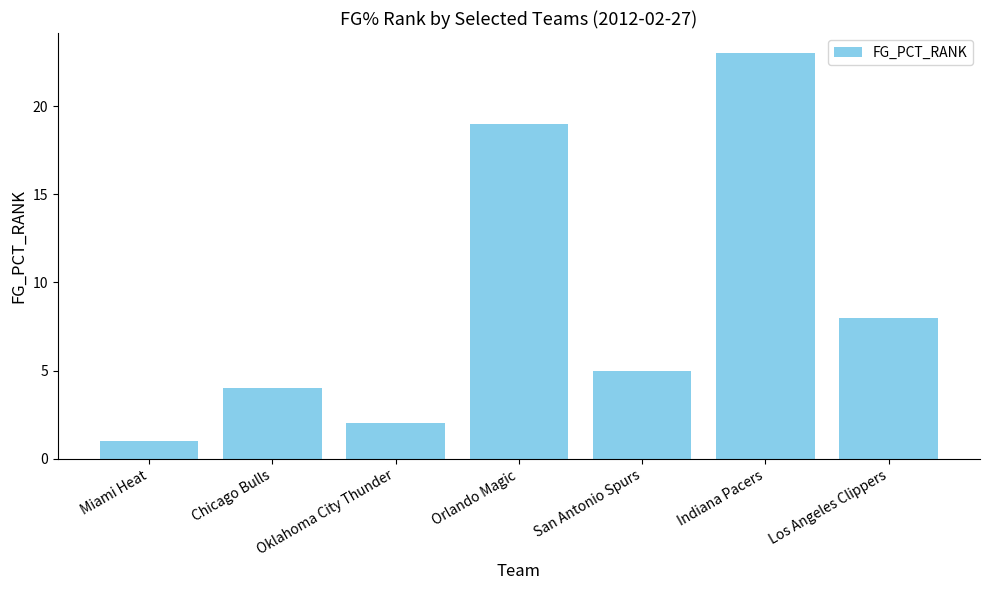

What is the label of the 5th bar from the right?

Oklahoma City Thunder